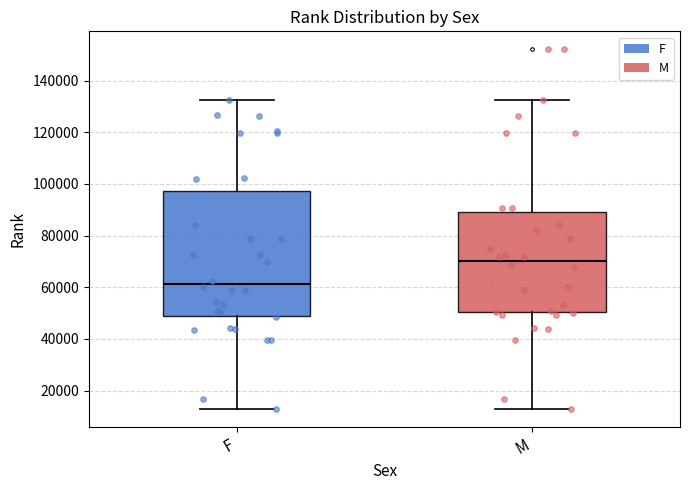

Reading left to right, transcribe this box plot: for each box, give where its median line is, the range the box spans, and where its two whiskers end, as read against the y-axis. The values are not printed on the chart, so give them approximately, as read against the axis.

F: median 62000, box 48000 to 98000, whiskers 12000 to 132000
M: median 70000, box 50000 to 90000, whiskers 12000 to 132000